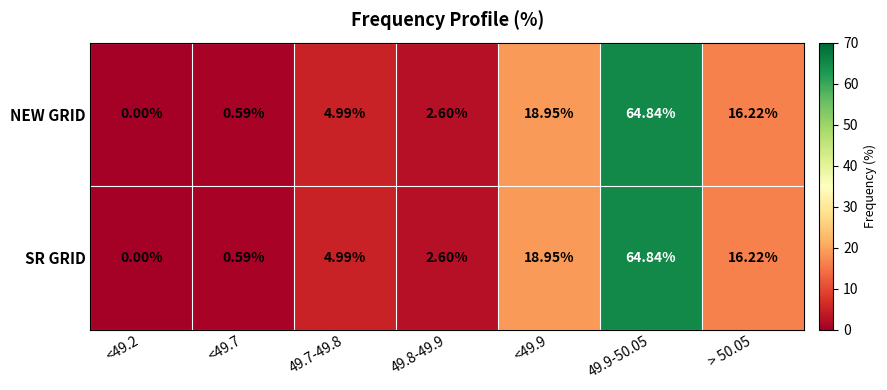

Is the value of SR GRID at > 50.05 greater than the value of NEW GRID at 49.9-50.05?

No